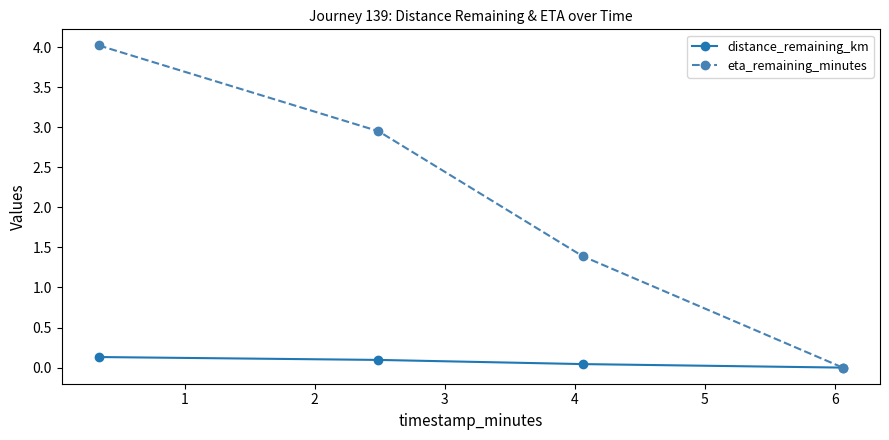

What is the sum of all distance_remaining_km values?

0.3